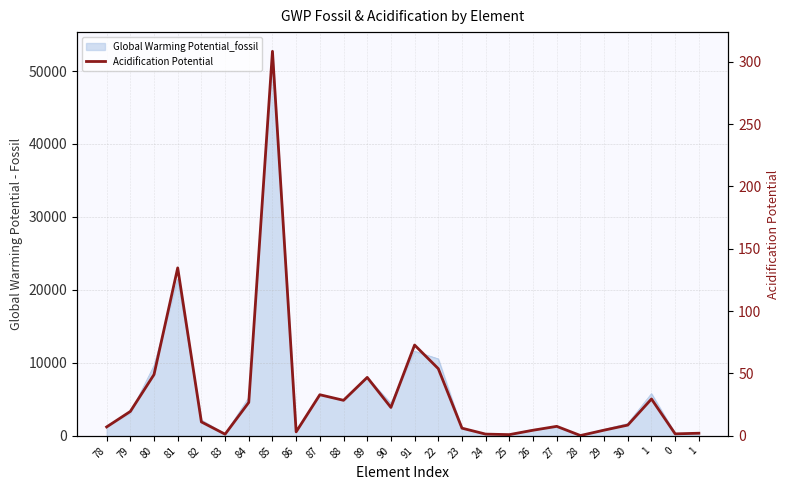

List the labels in order of value, smallest first.

28, 25, 83, 24, 0, 1, 86, 26, 29, 23, 78, 27, 30, 82, 79, 90, 84, 88, 1, 87, 89, 80, 22, 91, 81, 85